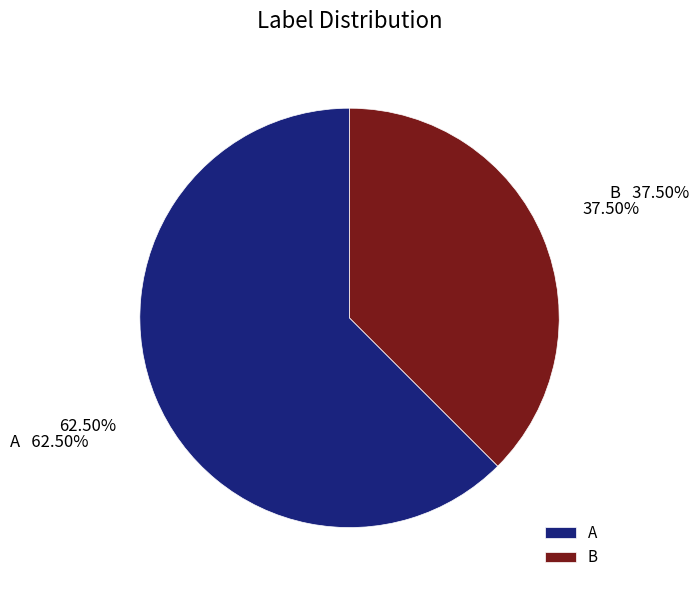

What is the total percentage of B and A?

100.0%